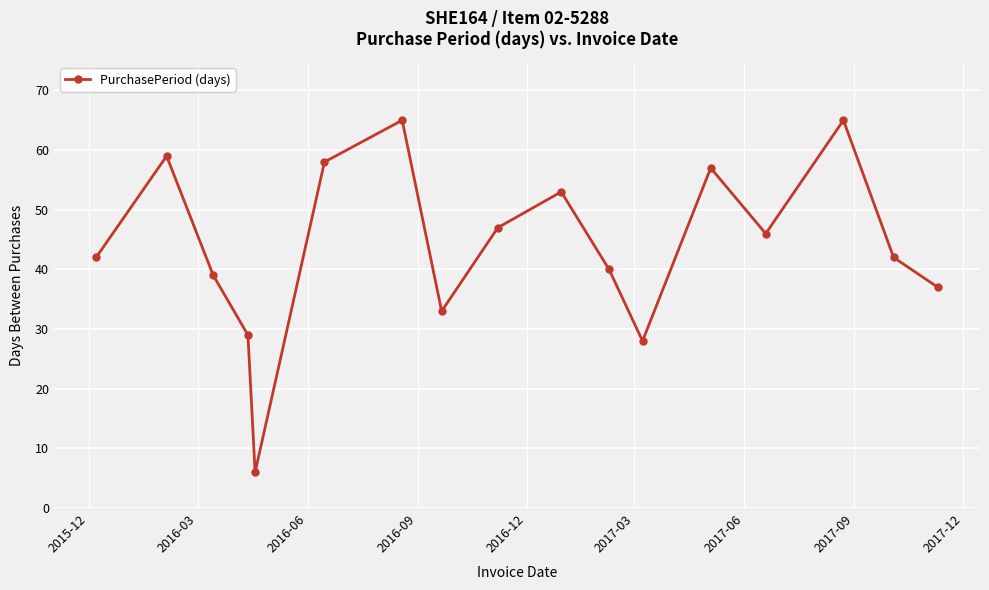

What is the value of the 2nd point from the left?

59